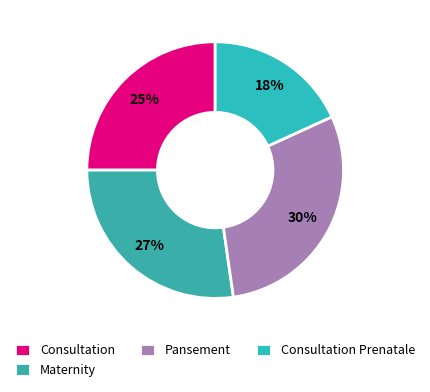

The Maternity slice represents 27% of the pie. True or false?

True